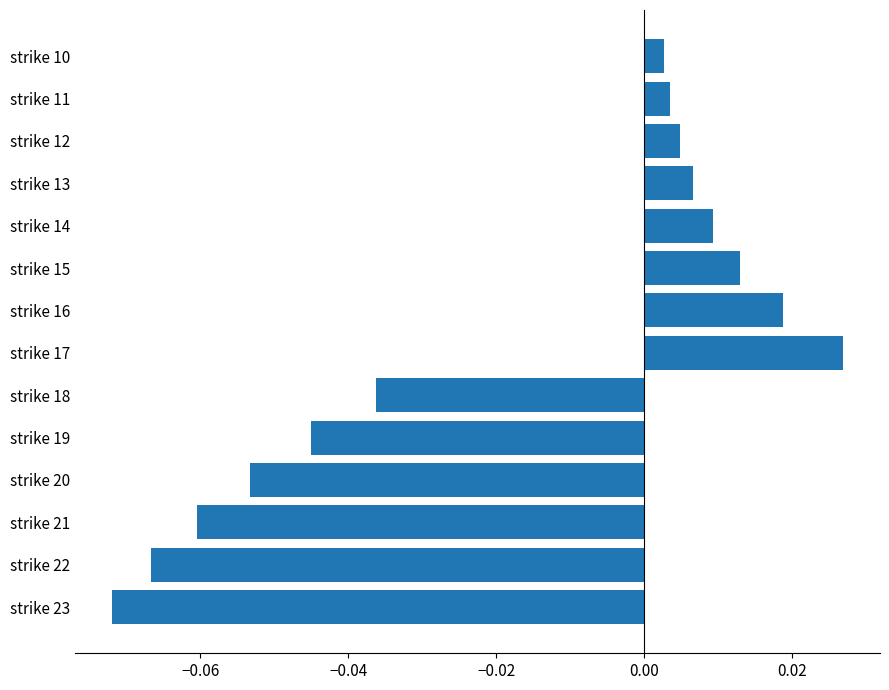

Which label corresponds to the smallest value in the chart?

strike 23